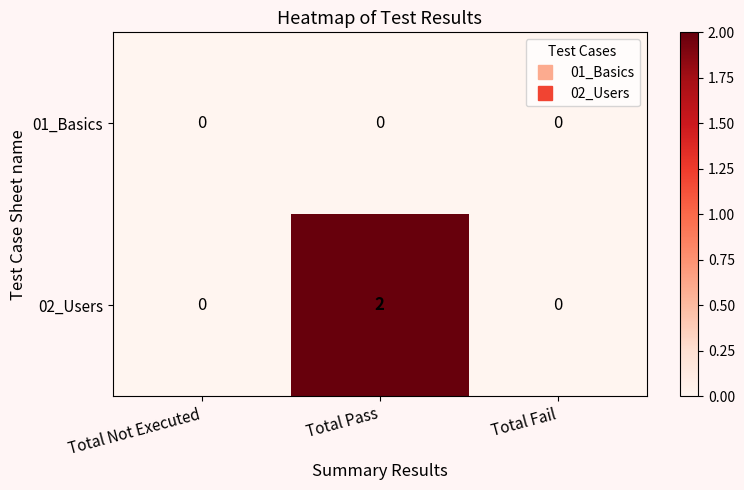

Which series has the largest range (max minus min)?

02_Users